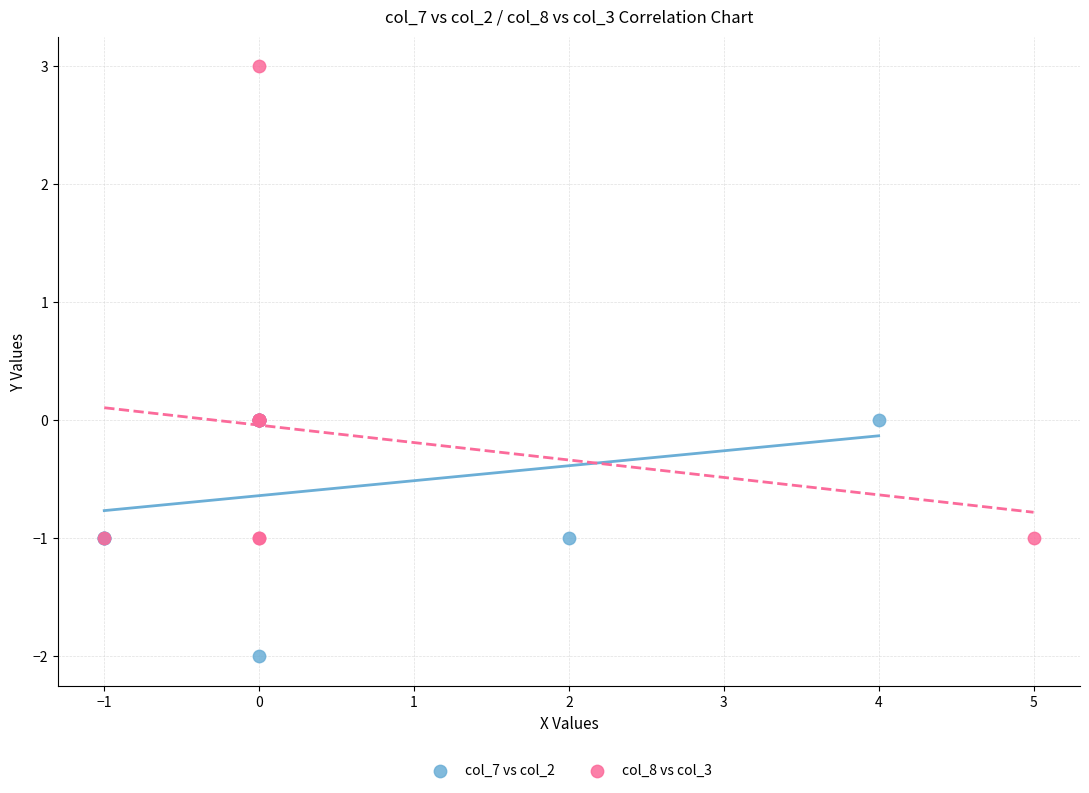

Which series contains the highest Y value?

col_8 vs col_3